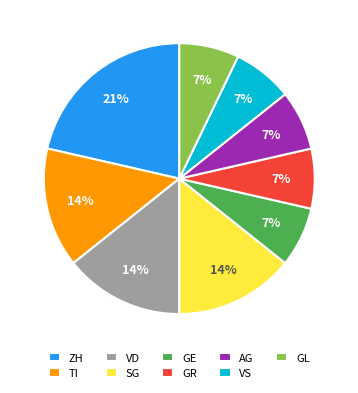

Between ZH and TI, which is larger?

ZH